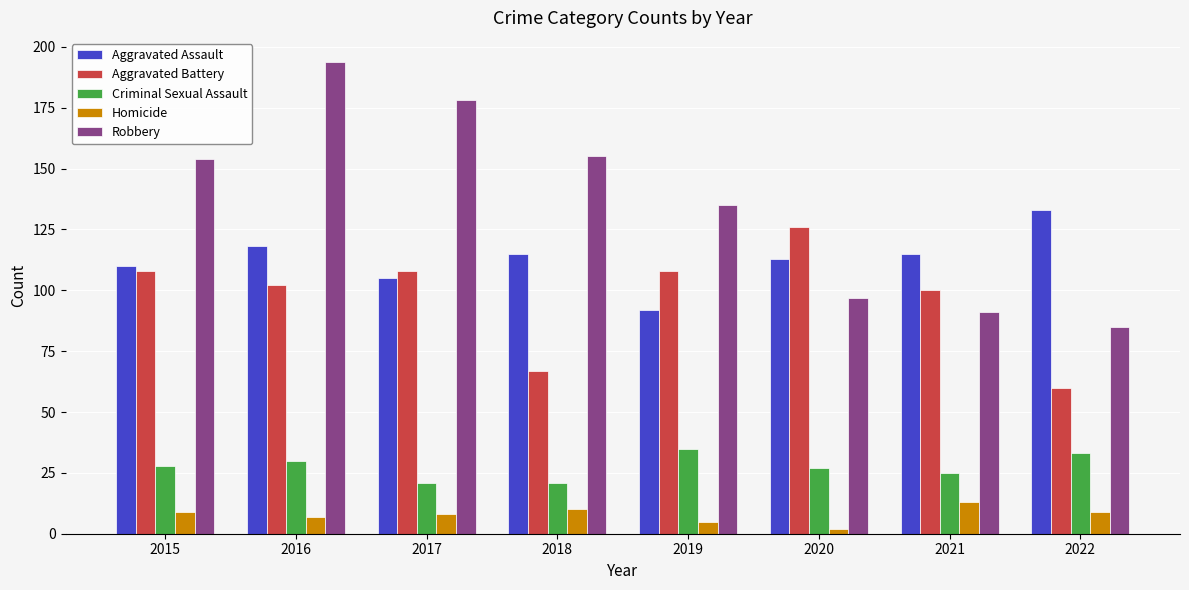

What is the value of the Aggravated Assault bar at the 8th from the left?

133